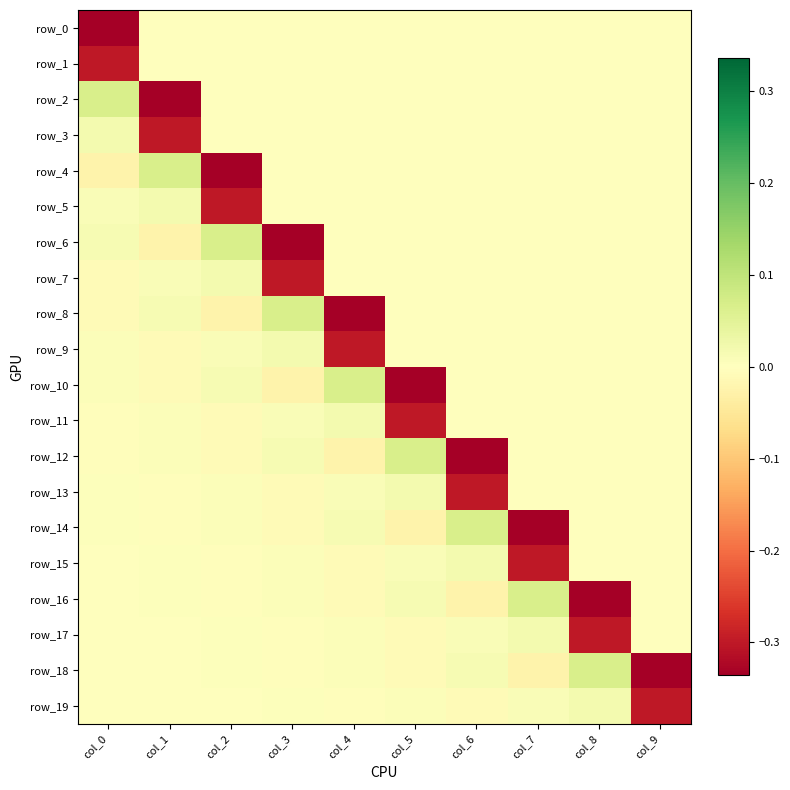

Reading right to left, extract all data points from this chart.

row_0: 0.0	0.0	0.0	0.0	0.0	0.0	0.0	0.0	0.0	-0.3
row_1: 0.0	0.0	0.0	0.0	0.0	0.0	0.0	0.0	0.0	-0.3
row_2: 0.0	0.0	0.0	0.0	0.0	0.0	0.0	0.0	-0.3	0.1
row_3: 0.0	0.0	0.0	0.0	0.0	0.0	0.0	0.0	-0.3	0.0
row_4: 0.0	0.0	0.0	0.0	0.0	0.0	0.0	-0.3	0.1	-0.0
row_5: 0.0	0.0	0.0	0.0	0.0	0.0	0.0	-0.3	0.0	0.0
row_6: 0.0	0.0	0.0	0.0	0.0	0.0	-0.3	0.1	-0.0	0.0
row_7: 0.0	0.0	0.0	0.0	0.0	0.0	-0.3	0.0	0.0	-0.0
row_8: 0.0	0.0	0.0	0.0	0.0	-0.3	0.1	-0.0	0.0	-0.0
row_9: 0.0	0.0	0.0	0.0	0.0	-0.3	0.0	0.0	-0.0	0.0
row_10: 0.0	0.0	0.0	0.0	-0.3	0.1	-0.0	0.0	-0.0	0.0
row_11: 0.0	0.0	0.0	0.0	-0.3	0.0	0.0	-0.0	0.0	-0.0
row_12: 0.0	0.0	0.0	-0.3	0.1	-0.0	0.0	-0.0	0.0	-0.0
row_13: 0.0	0.0	0.0	-0.3	0.0	0.0	-0.0	0.0	-0.0	0.0
row_14: 0.0	0.0	-0.3	0.1	-0.0	0.0	-0.0	0.0	-0.0	0.0
row_15: 0.0	0.0	-0.3	0.0	0.0	-0.0	0.0	-0.0	0.0	-0.0
row_16: 0.0	-0.3	0.1	-0.0	0.0	-0.0	0.0	-0.0	0.0	-0.0
row_17: 0.0	-0.3	0.0	0.0	-0.0	0.0	-0.0	0.0	-0.0	0.0
row_18: -0.3	0.1	-0.0	0.0	-0.0	0.0	-0.0	0.0	-0.0	0.0
row_19: -0.3	0.0	0.0	-0.0	0.0	-0.0	0.0	-0.0	0.0	-0.0